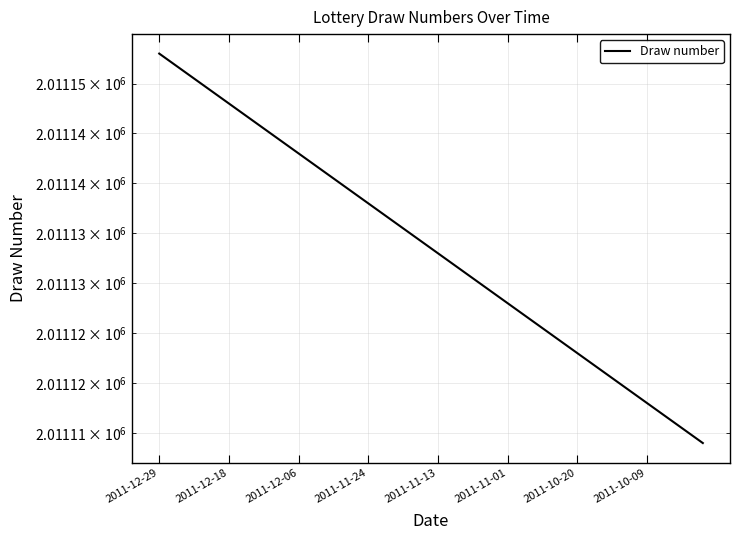

What is the value of the 3rd point from the left?

2011151